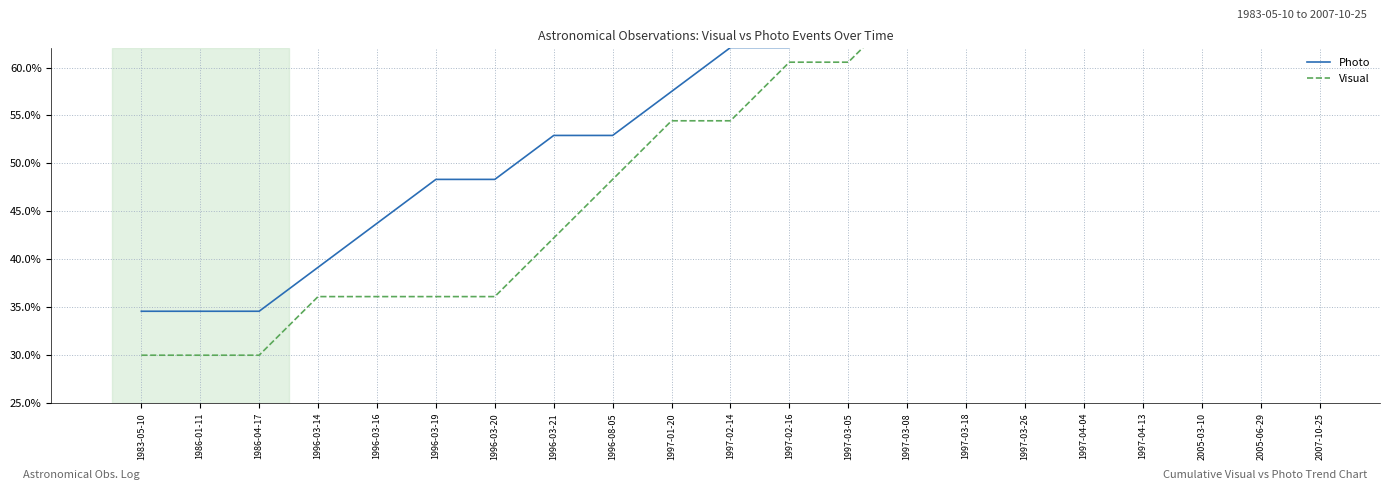

List the series in order of their peak value, highest first.

Photo, Visual